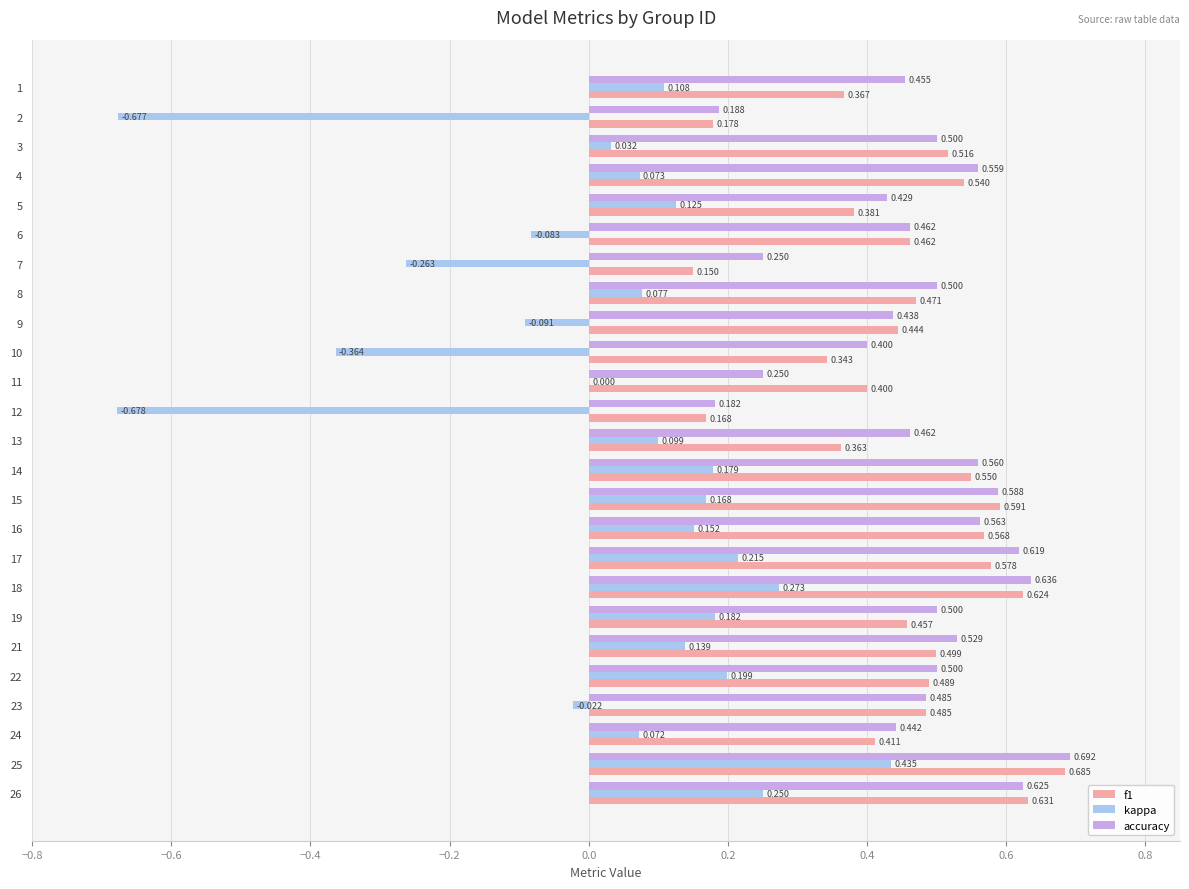

Which series has the largest total across all categories?

accuracy